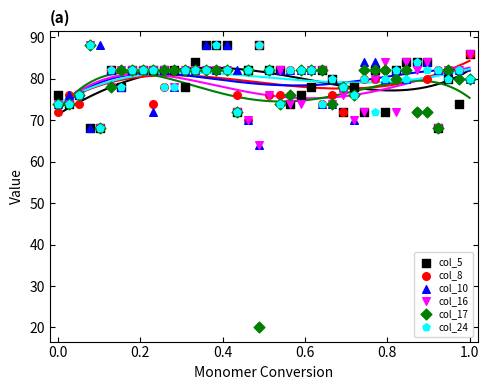

What are all the series names shown in the legend?

col_5, col_8, col_10, col_16, col_17, col_24